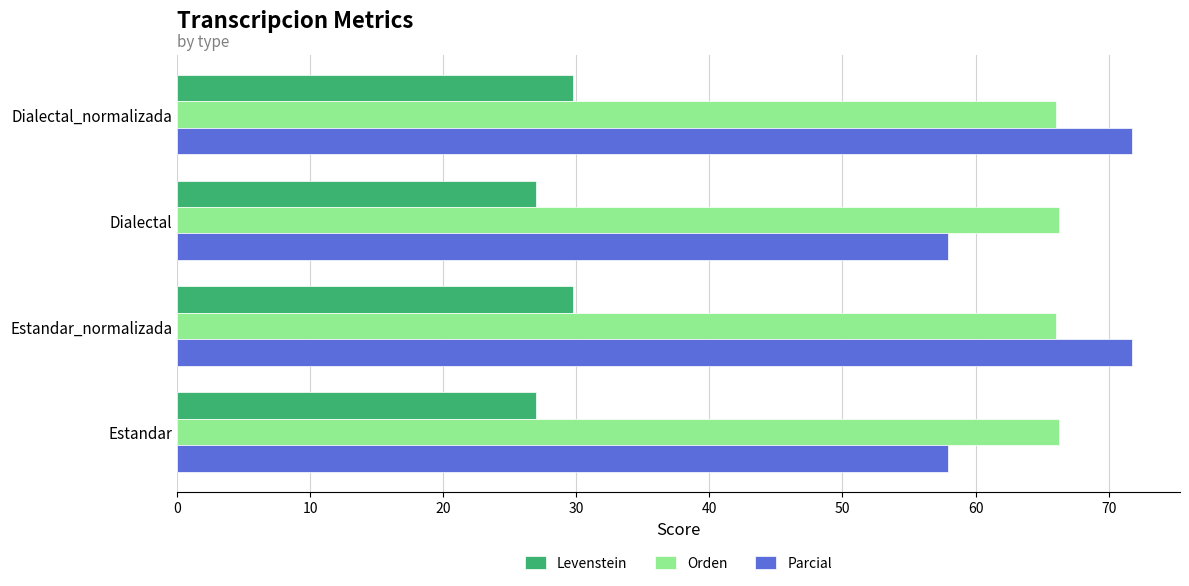

Is the value of Levenstein at Dialectal greater than the value of Parcial at Dialectal_normalizada?

No